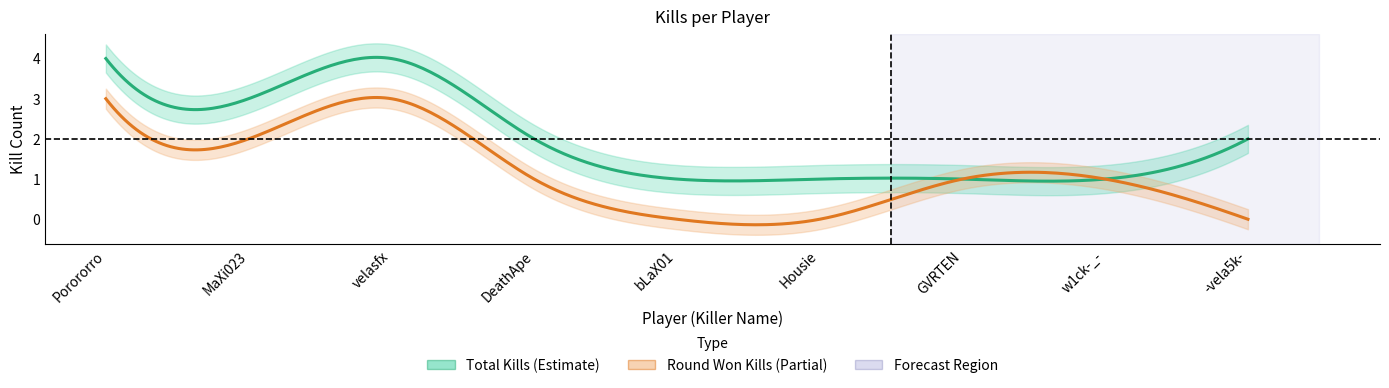

Which series changed the most between Porororro and Housie?

Total Kills